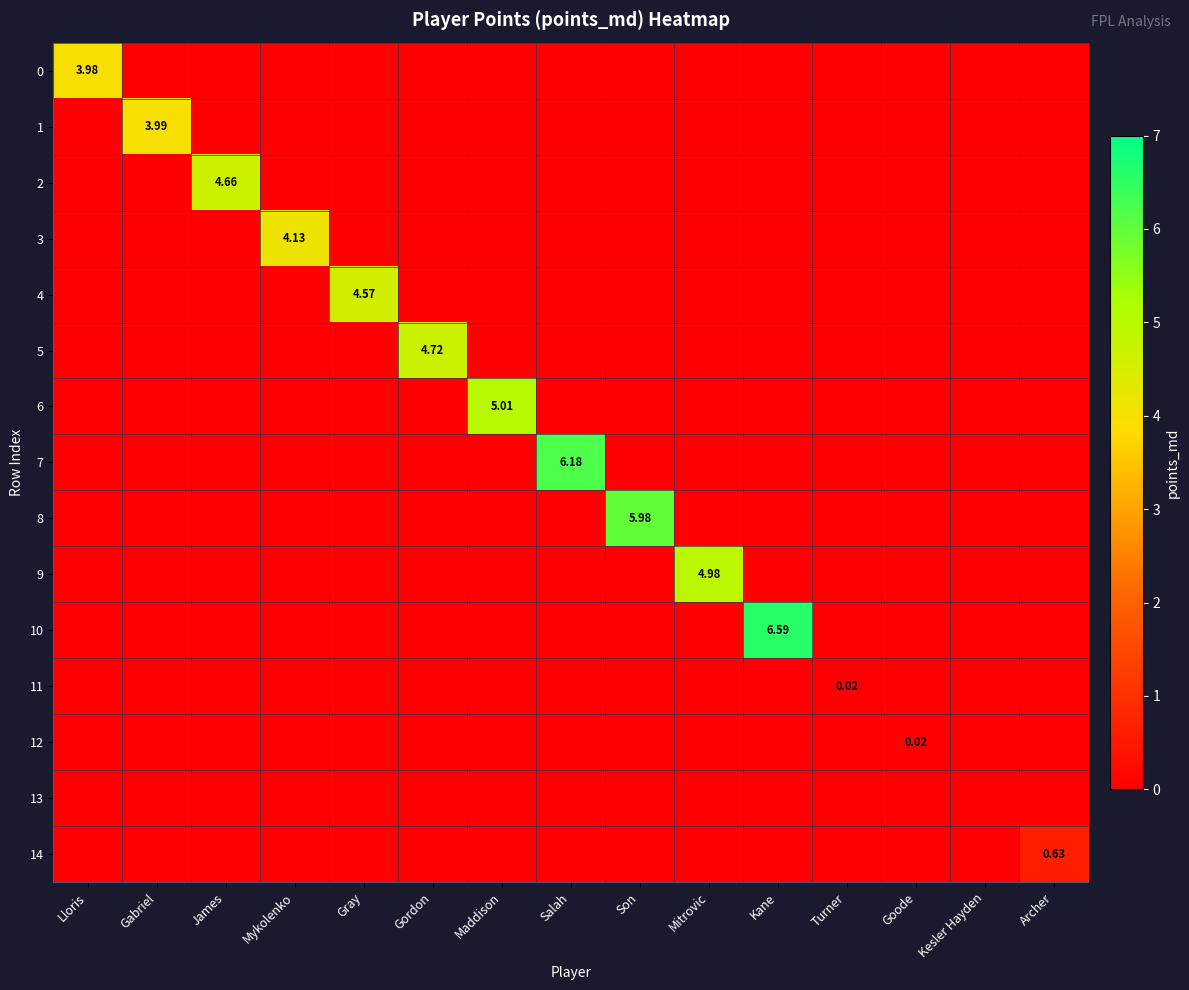

Which series has the largest range (max minus min)?

10